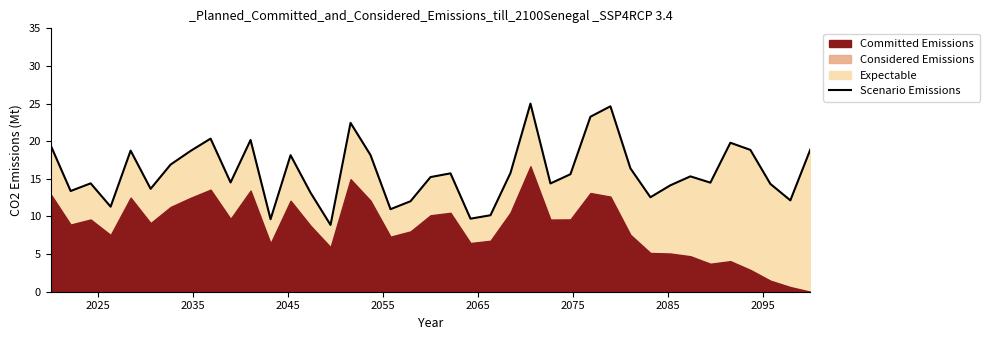

What is the lowest value of the Scenario Emissions series?

8.9